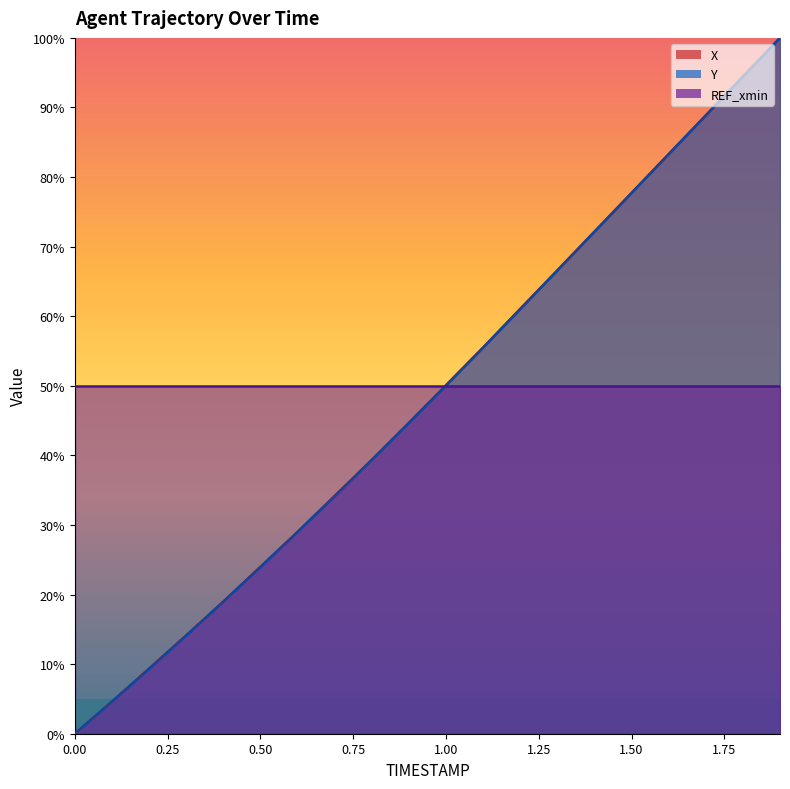

Is the value of Y at 1.6 greater than the value of X at 1.9?

No